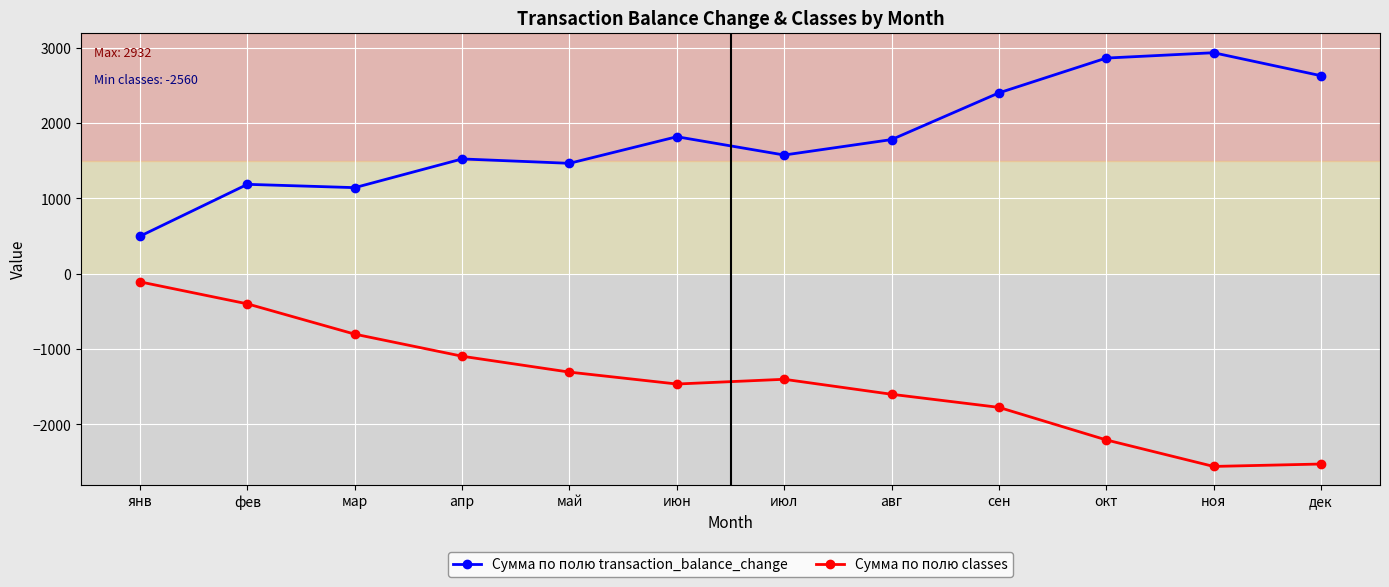

At which label does Сумма по полю transaction_balance_change first exceed 1779?

июн